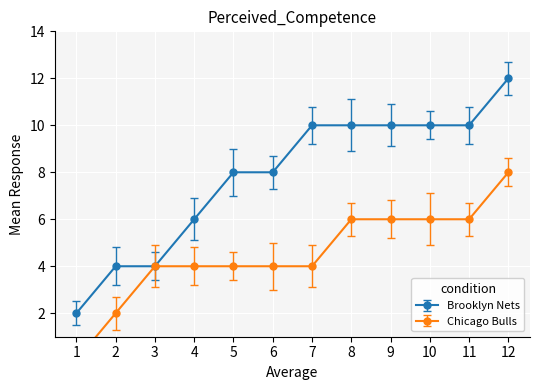

What are all the series names shown in the legend?

Brooklyn Nets, Chicago Bulls